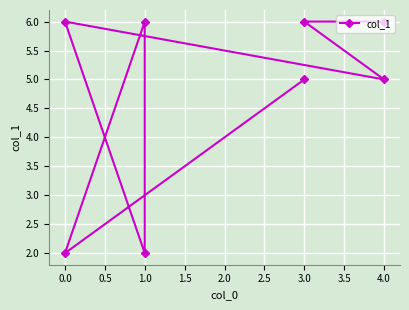

What is the difference between the maximum and second lowest values?

4